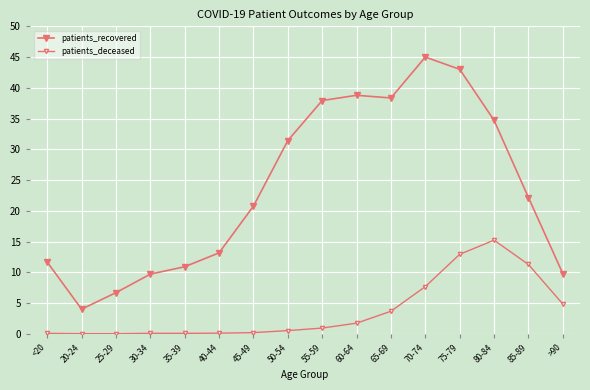

Reading left to right, what are all the values shown in this chart?

patients_recovered: <20=11.7	20-24=4.0	25-29=6.7	30-34=9.7	35-39=10.9	40-44=13.2	45-49=20.8	50-54=31.4	55-59=37.9	60-64=38.8	65-69=38.3	70-74=45.0	75-79=43.0	80-84=34.7	85-89=22.2	>90=9.8
patients_deceased: <20=0.1	20-24=0.0	25-29=0.0	30-34=0.1	35-39=0.1	40-44=0.1	45-49=0.2	50-54=0.5	55-59=0.9	60-64=1.7	65-69=3.7	70-74=7.7	75-79=12.9	80-84=15.2	85-89=11.3	>90=4.8